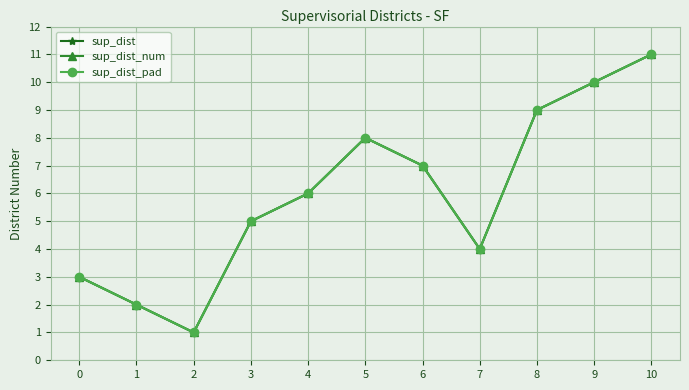

In sup_dist_num, how many points are lower than both neighbors (excluding endpoints)?

2